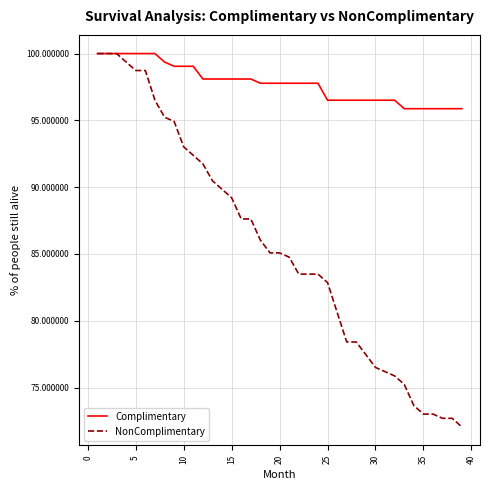

Which series has the largest total across all categories?

Complimentary